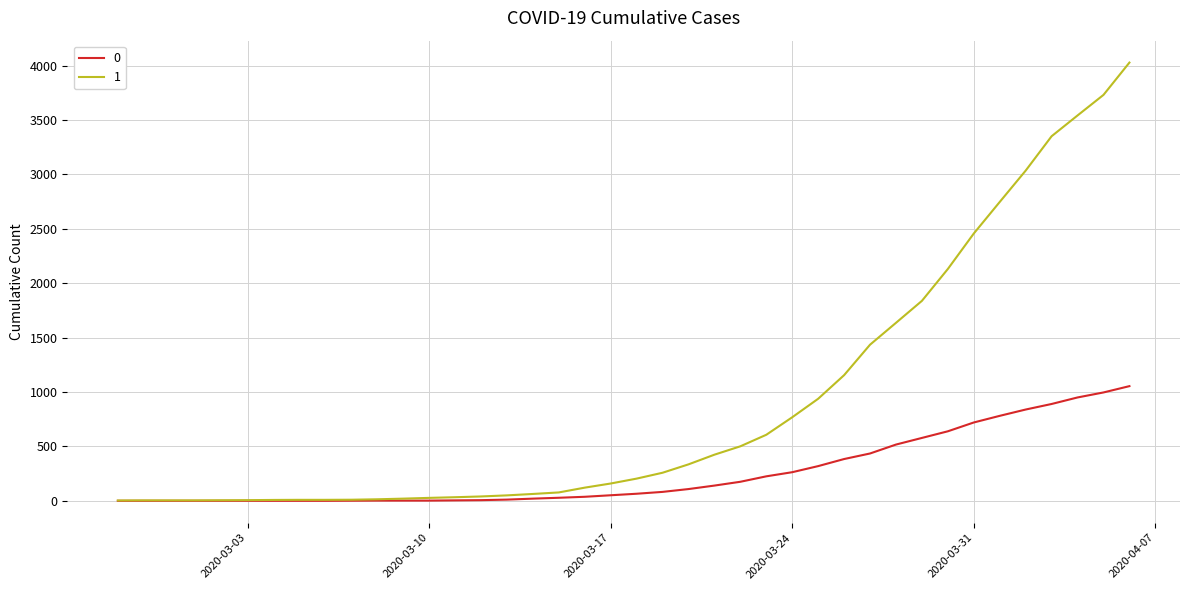

List the series in order of their peak value, lowest first.

0, 1